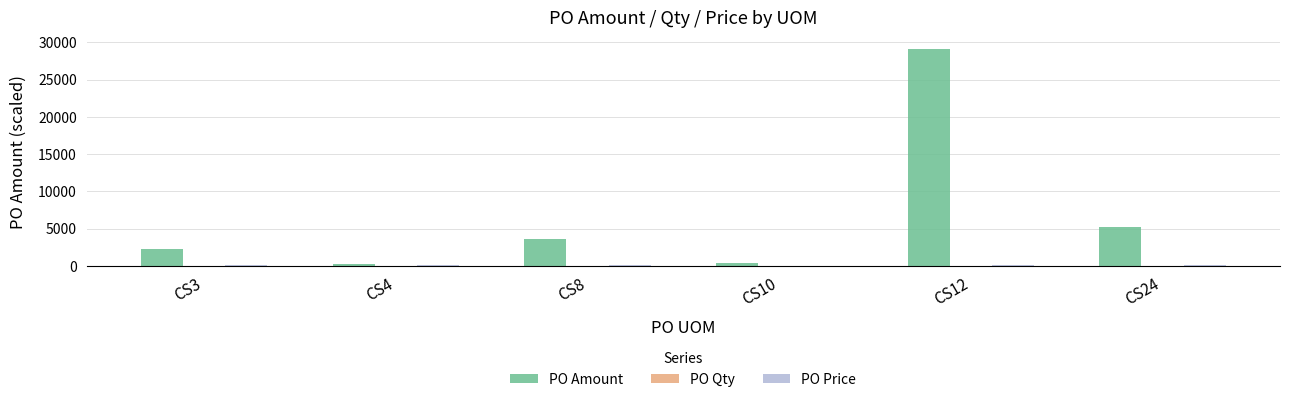

Are the bars grouped side by side (vs. stacked)?

Yes